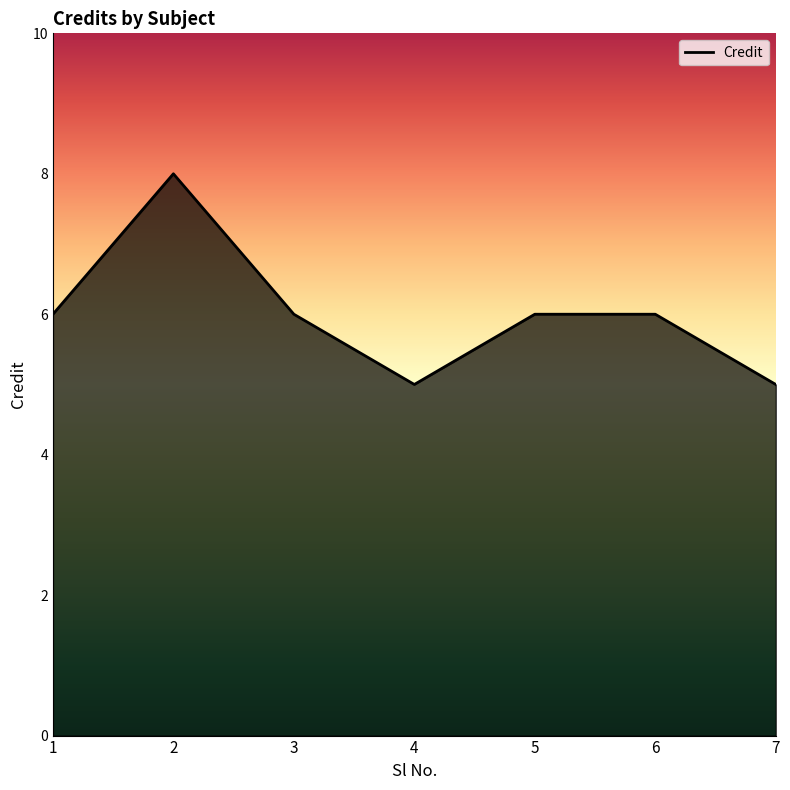

Is it true that the value at 2 is 8?

True